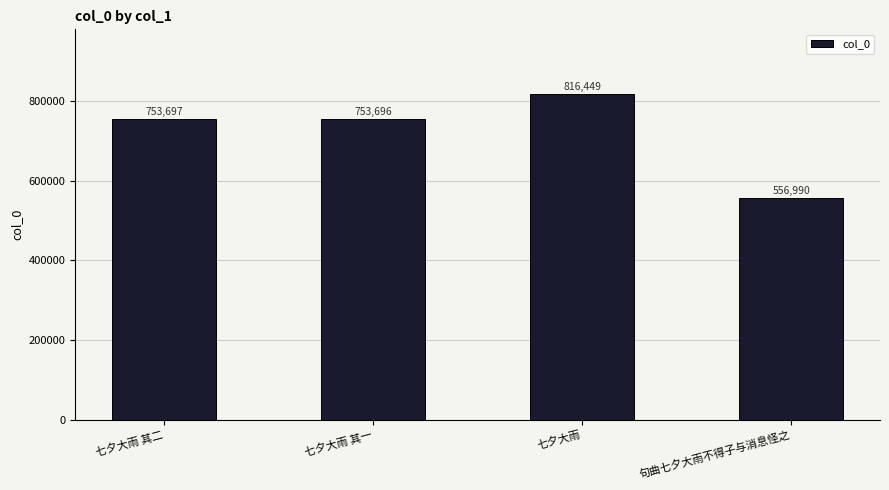

How many categories are shown in the chart?

4